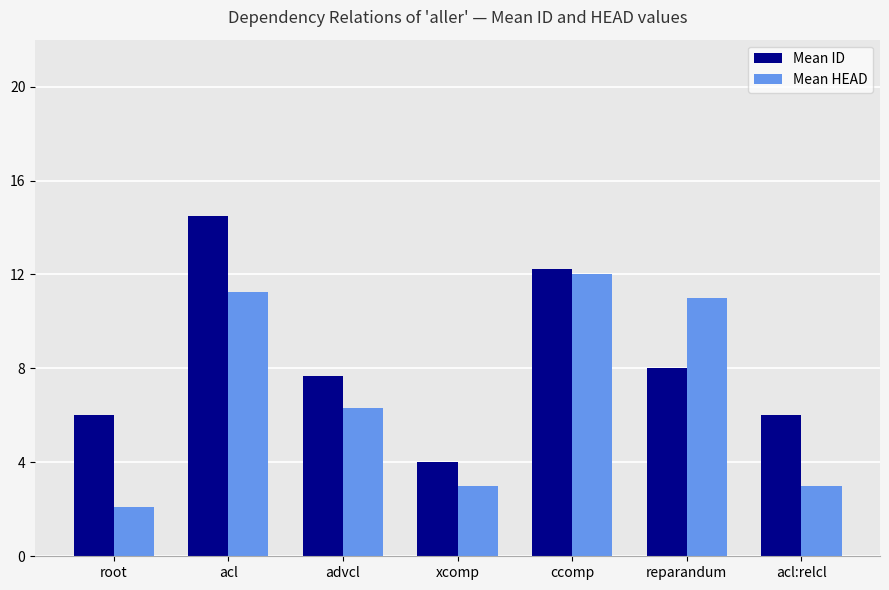

How many data points in Mean ID are above 7?

4